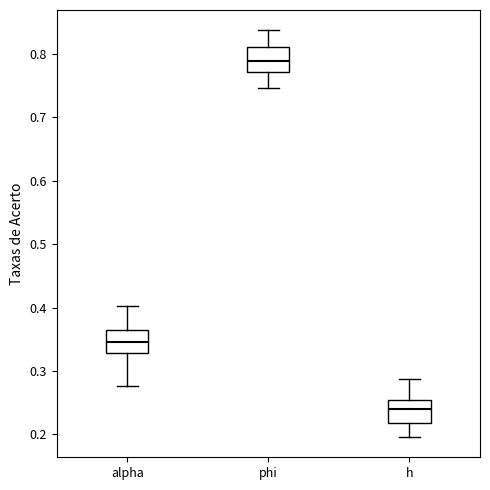

Reading left to right, transcribe this box plot: for each box, give where its median line is, the range the box spans, and where its two whiskers end, as read against the y-axis. The values are not printed on the chart, so give them approximately, as read against the axis.

alpha: median 0.35, box 0.33 to 0.37, whiskers 0.28 to 0.40
phi: median 0.79, box 0.77 to 0.81, whiskers 0.75 to 0.84
h: median 0.24, box 0.22 to 0.25, whiskers 0.20 to 0.29